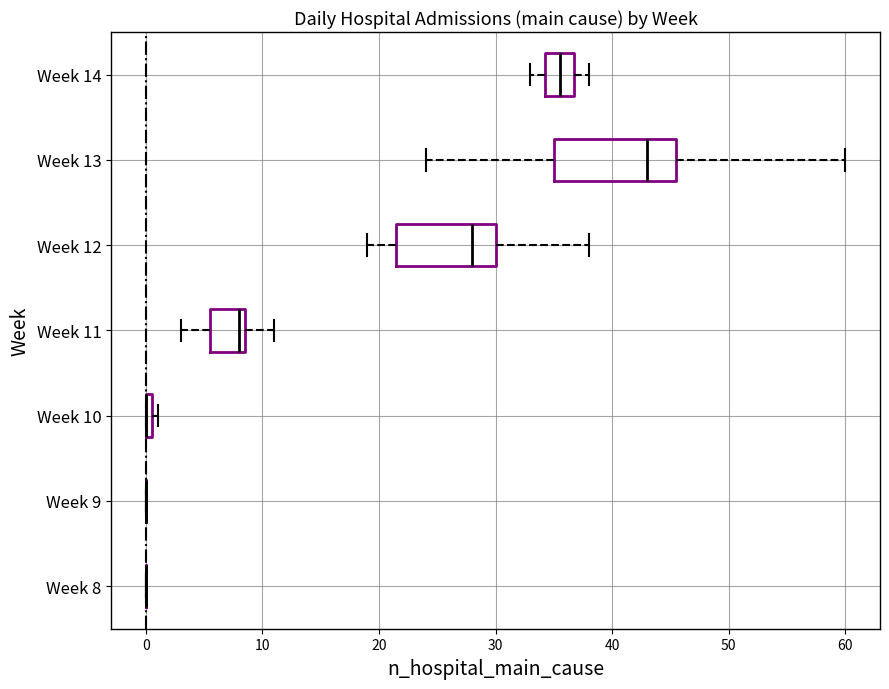

Comparing the boxes themselves (not the whiskers), which one is the widest?

Week 13